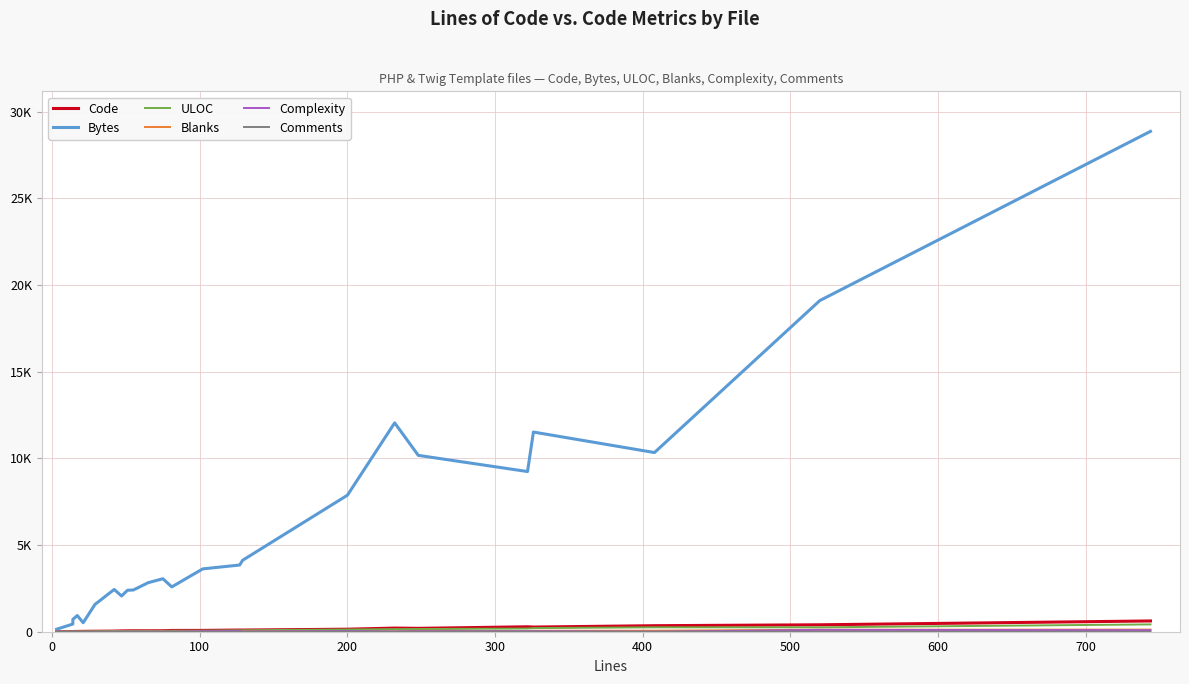

At how many categories does at least one series exceed 6741?

8